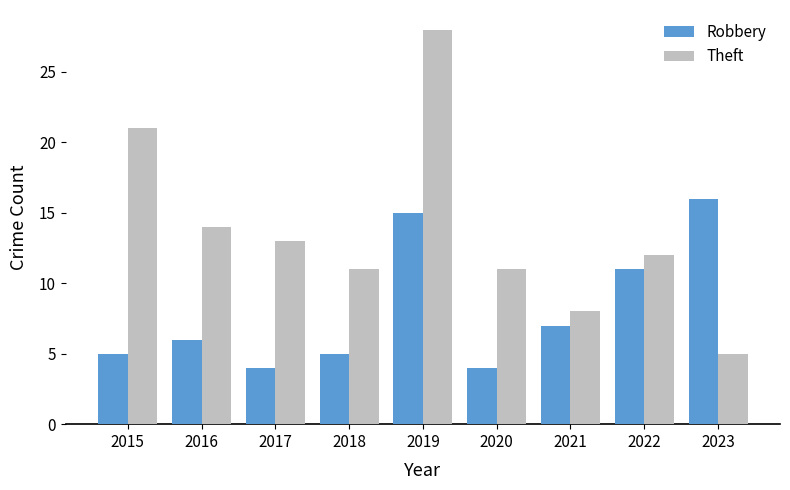

What is the minimum value shown in the chart?

4